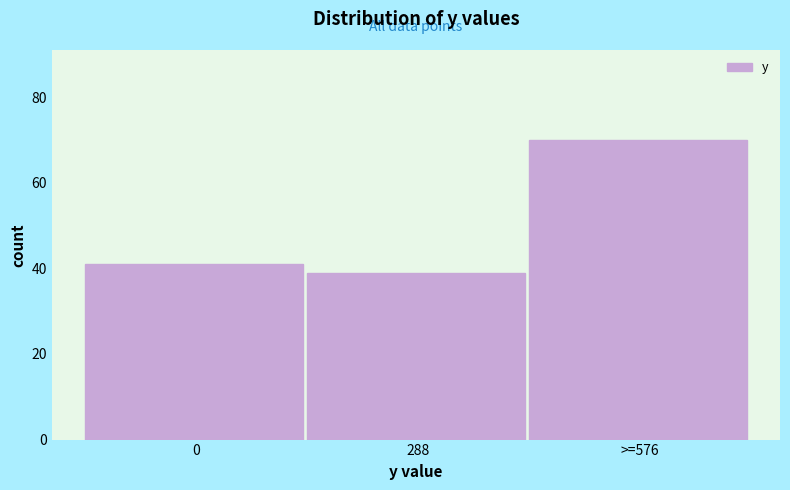

Reading left to right, extract all data points from this chart.

41	39	70